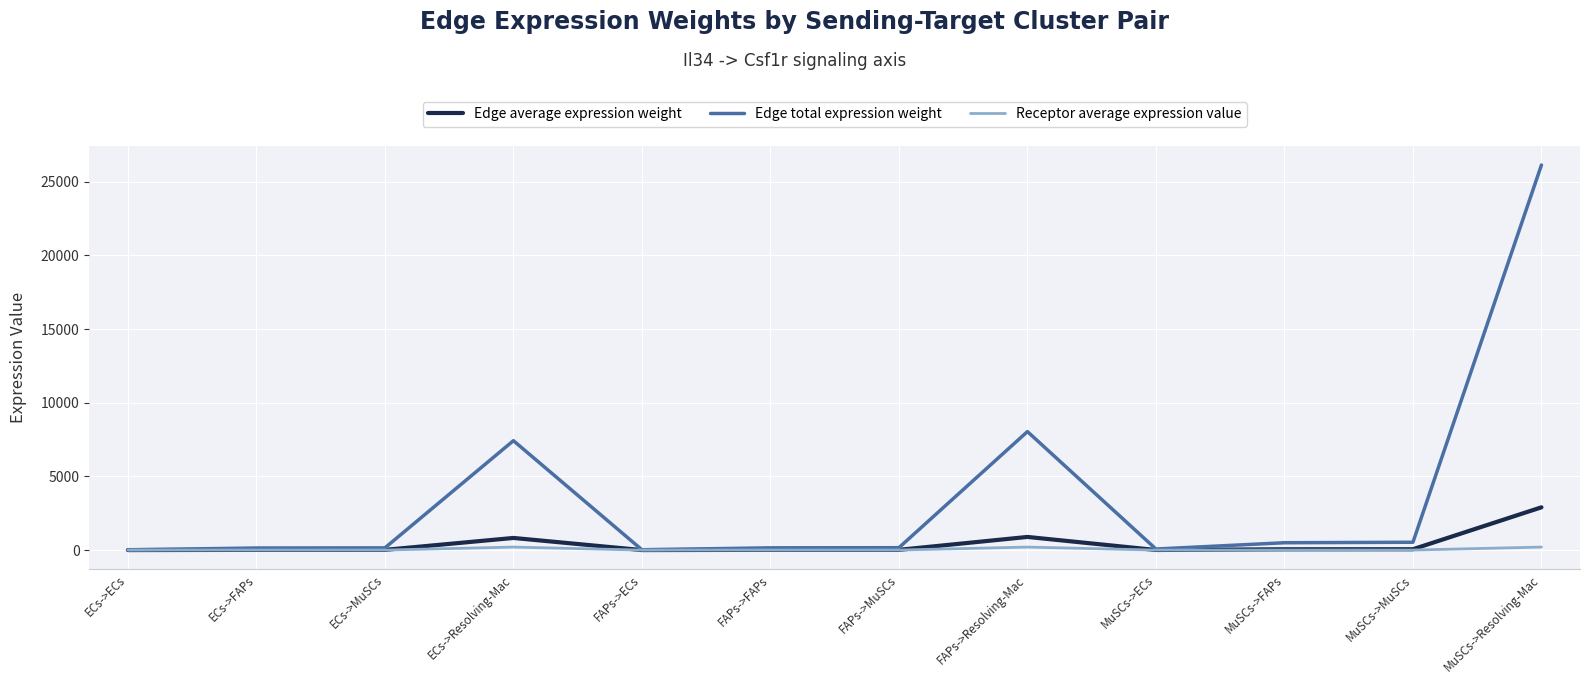

What is the maximum value shown in the chart?

26142.6